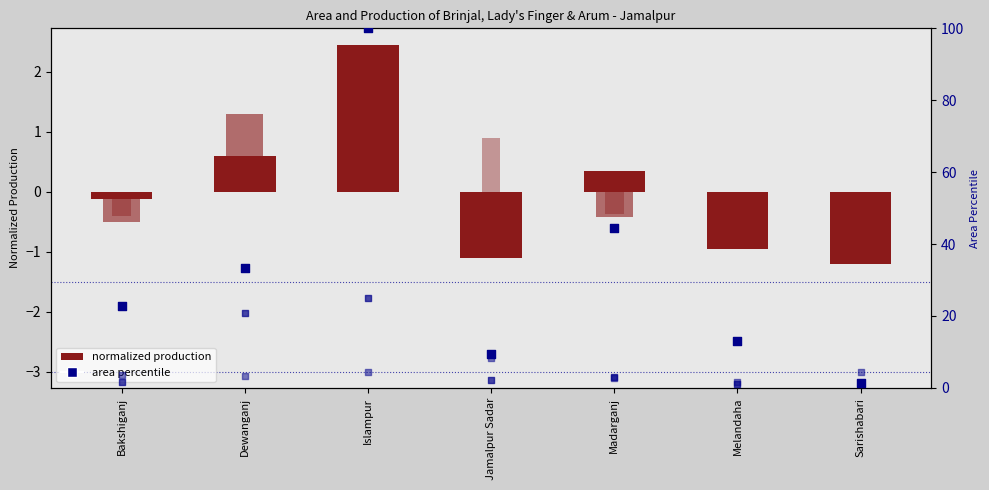

What is the total value across all series at Sarishabari?

5.2